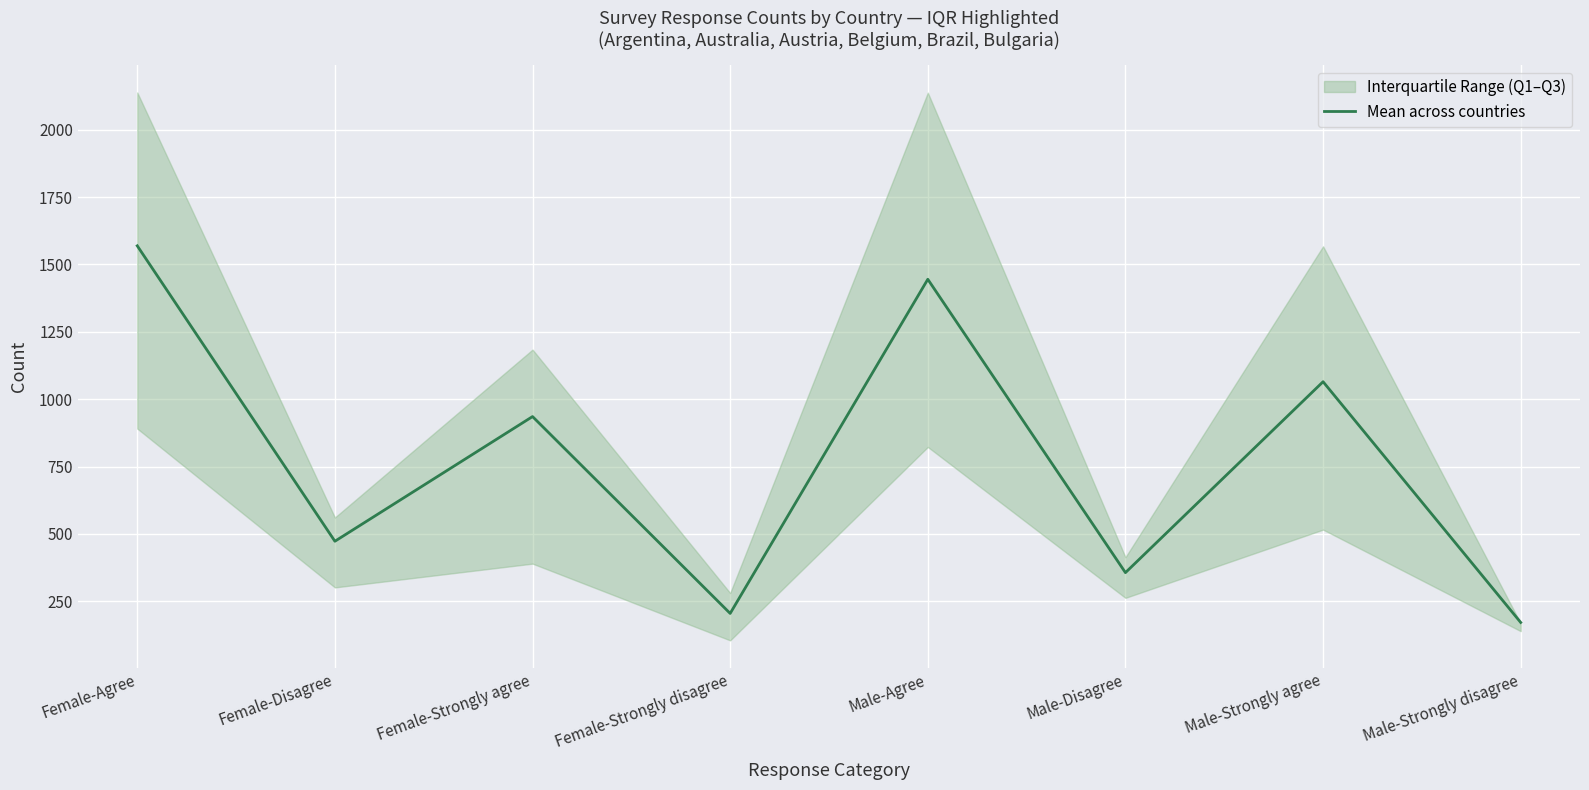

What is the difference between the maximum and second lowest values?

1364.2